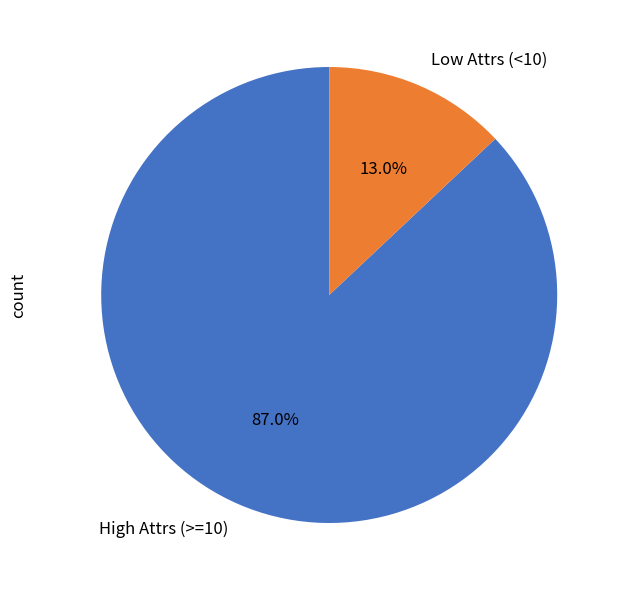

Which category has the biggest portion of the pie?

High Attrs (>=10)